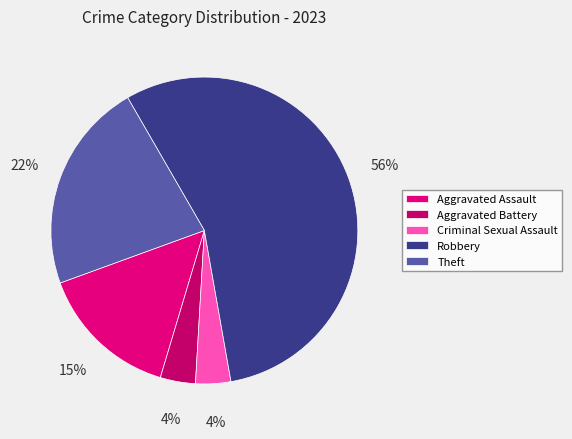

To the nearest percent, what portion does Criminal Sexual Assault represent?

4%